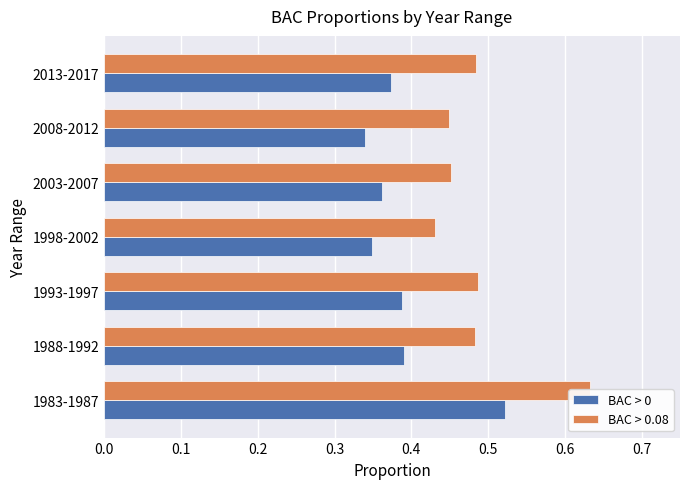

Is the value of BAC > 0.08 at 1988-1992 greater than the value of BAC > 0 at 1983-1987?

No